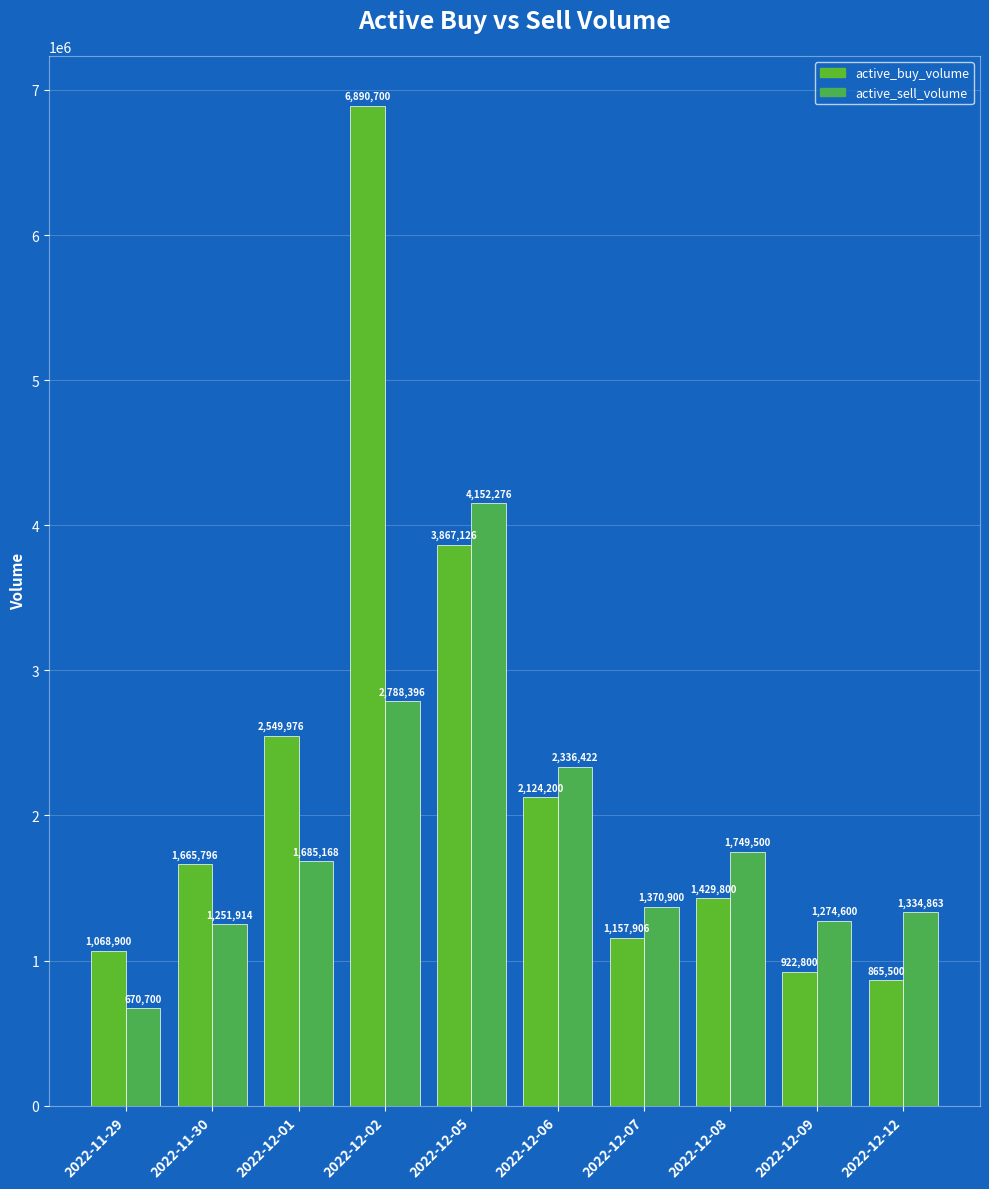

Reading left to right, transcribe all the data shown in this chart.

active_buy_volume: 1068900	1665796	2549976	6890700	3867126	2124200	1157906	1429800	922800	865500
active_sell_volume: 670700	1251914	1685168	2788396	4152276	2336422	1370900	1749500	1274600	1334863